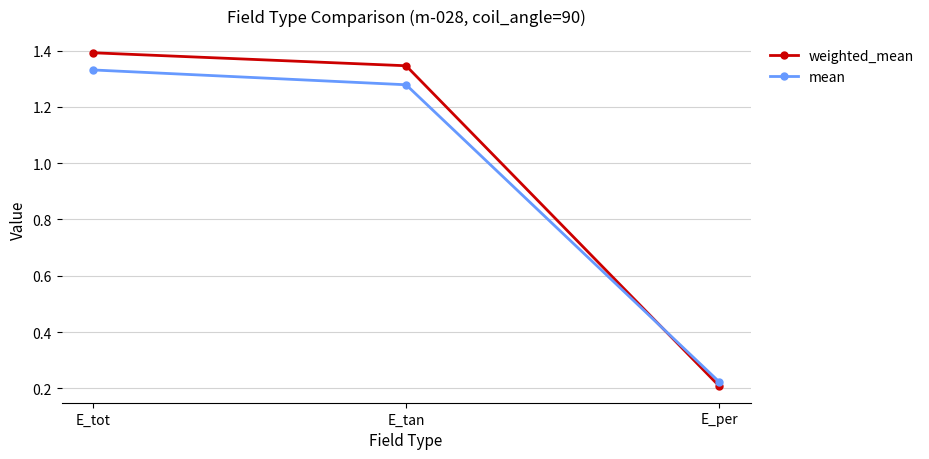

At which label does weighted_mean first exceed 1?

E_tot